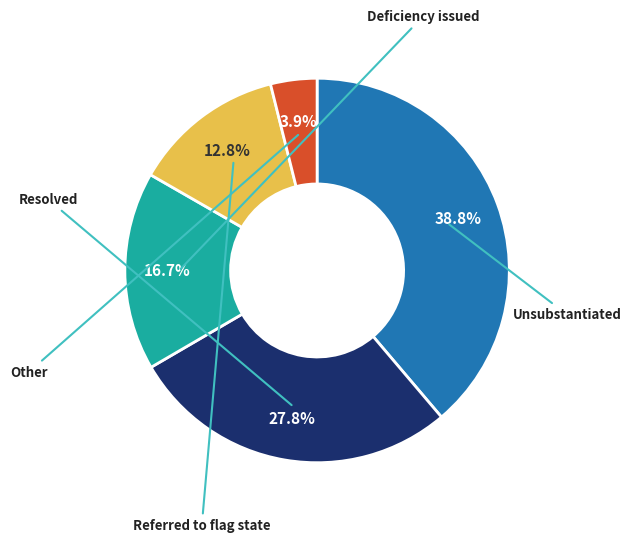

Is there a majority slice in this chart?

No